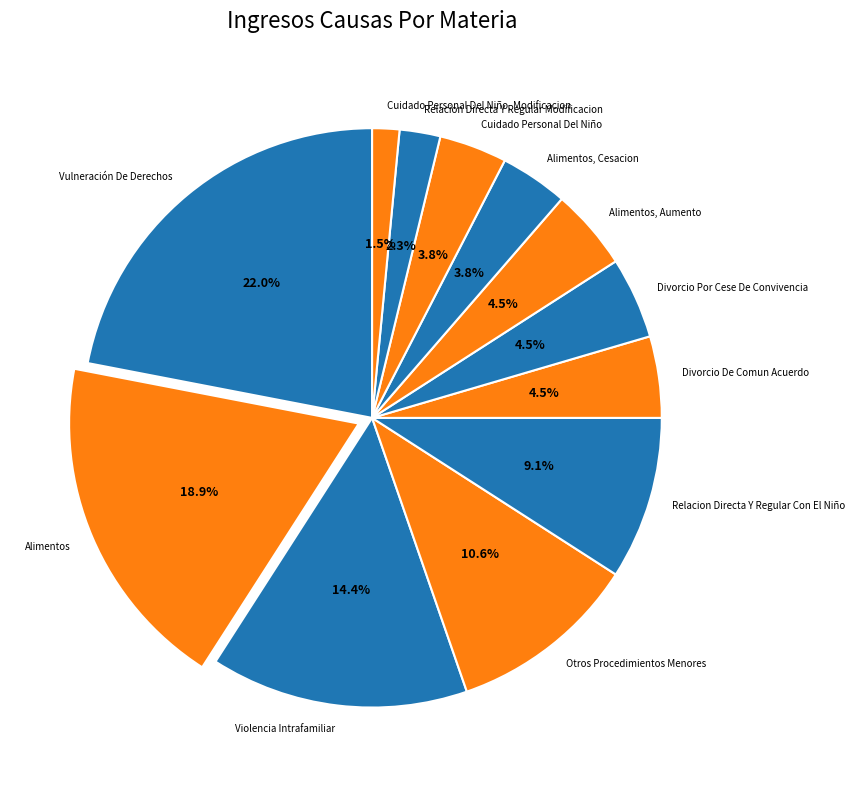

Do Relacion Directa Y Regular Modificacion and Otros Procedimientos Menores together represent more than half of the pie?

No